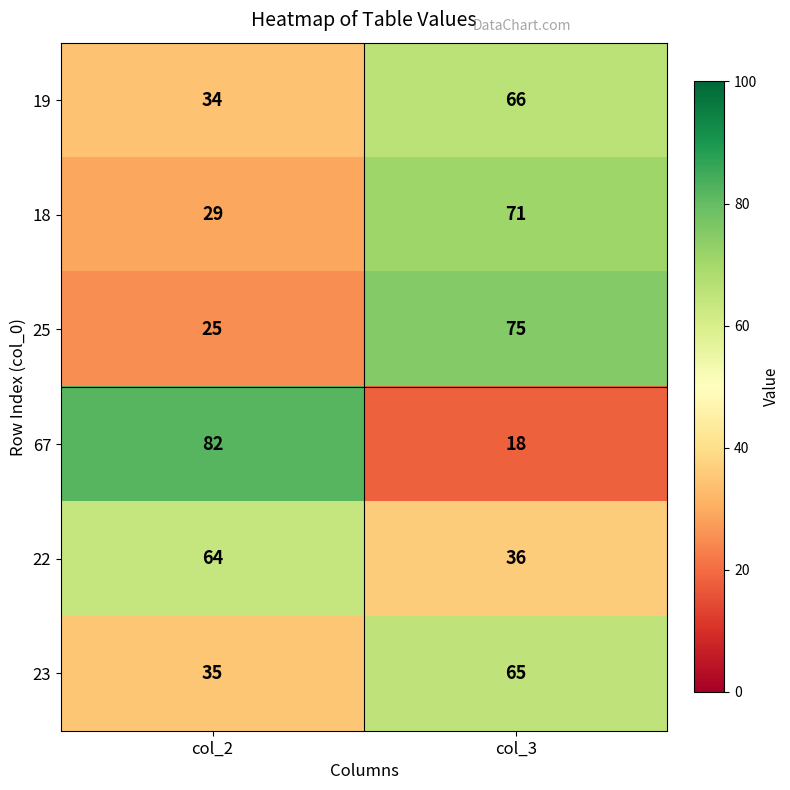

Which series has the widest spread of values?

67